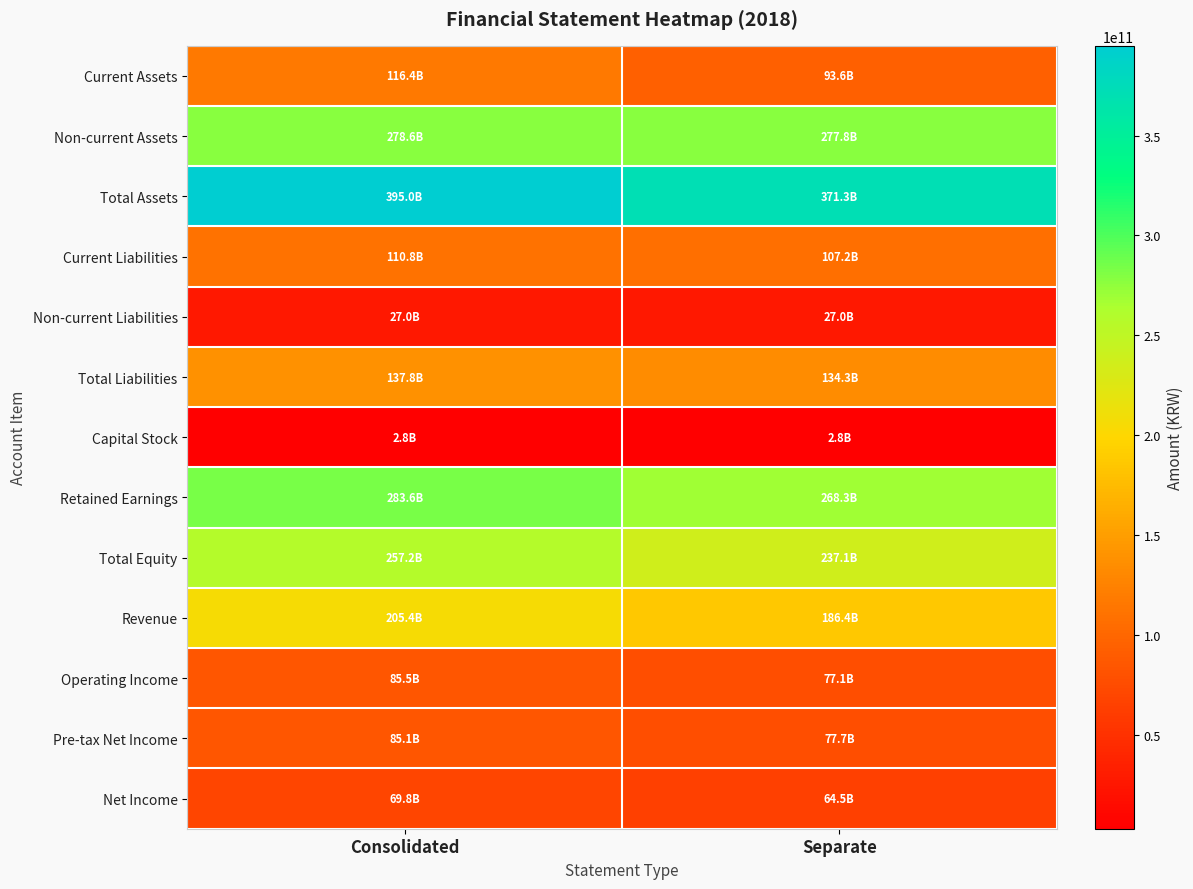

At how many categories does at least one series exceed 354234688018?

2